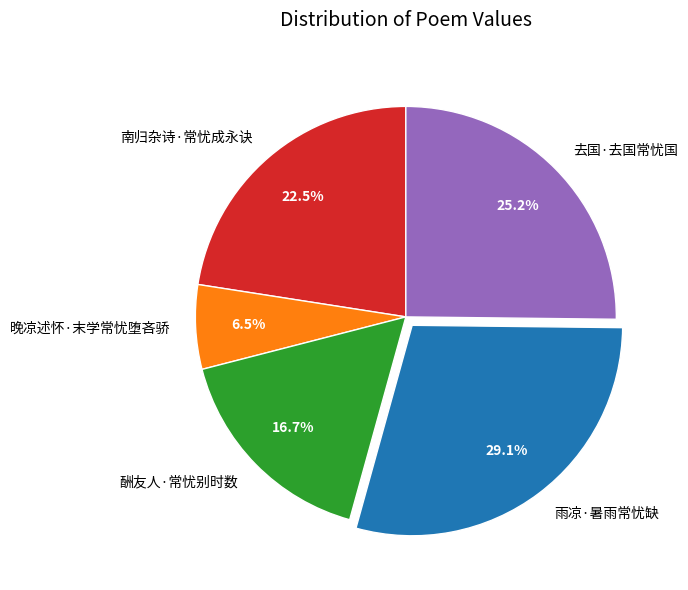

Is there any slice that represents more than half of the pie?

No